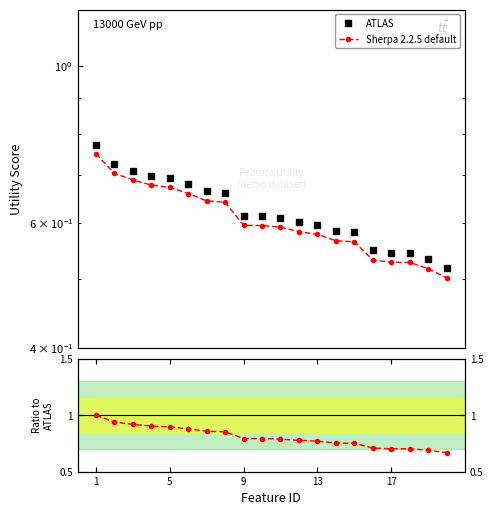

How many lines are shown in the chart?

3